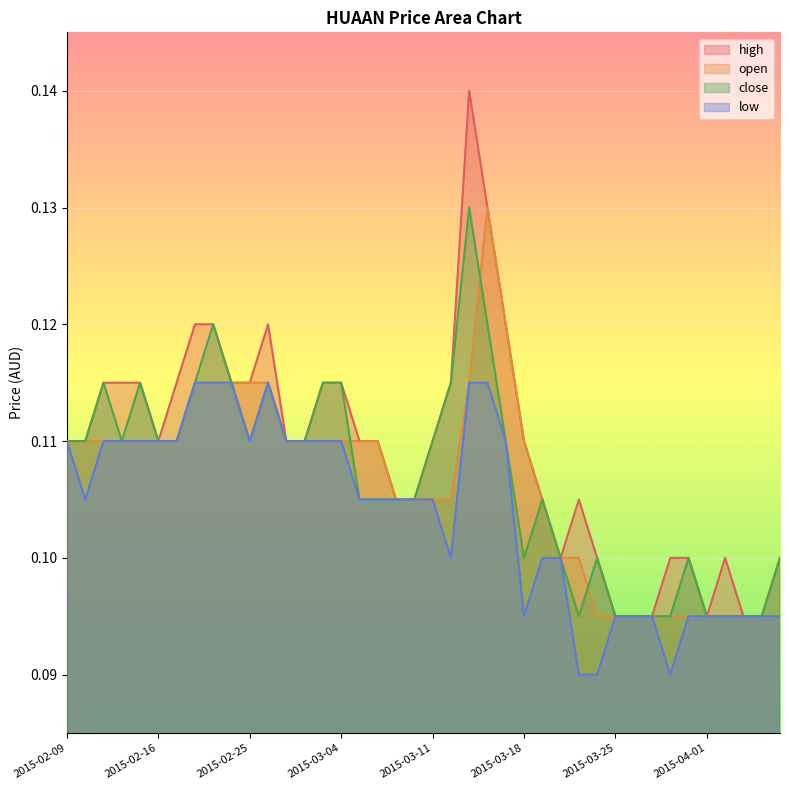

Where is the first local maximum for close?

2015-02-11